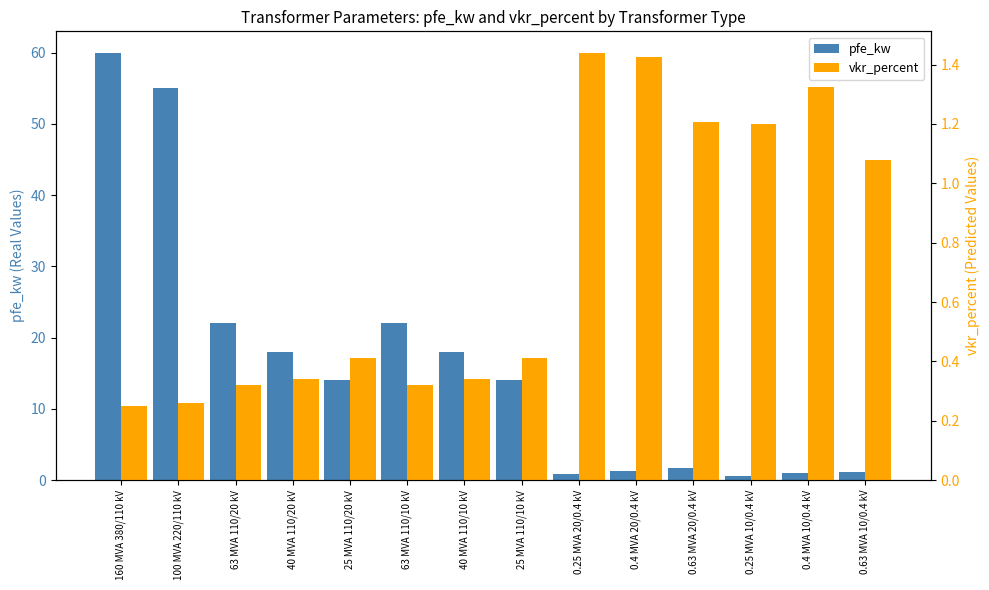

The value of pfe_kw at 25 MVA 110/20 kV is 14.0. True or false?

True